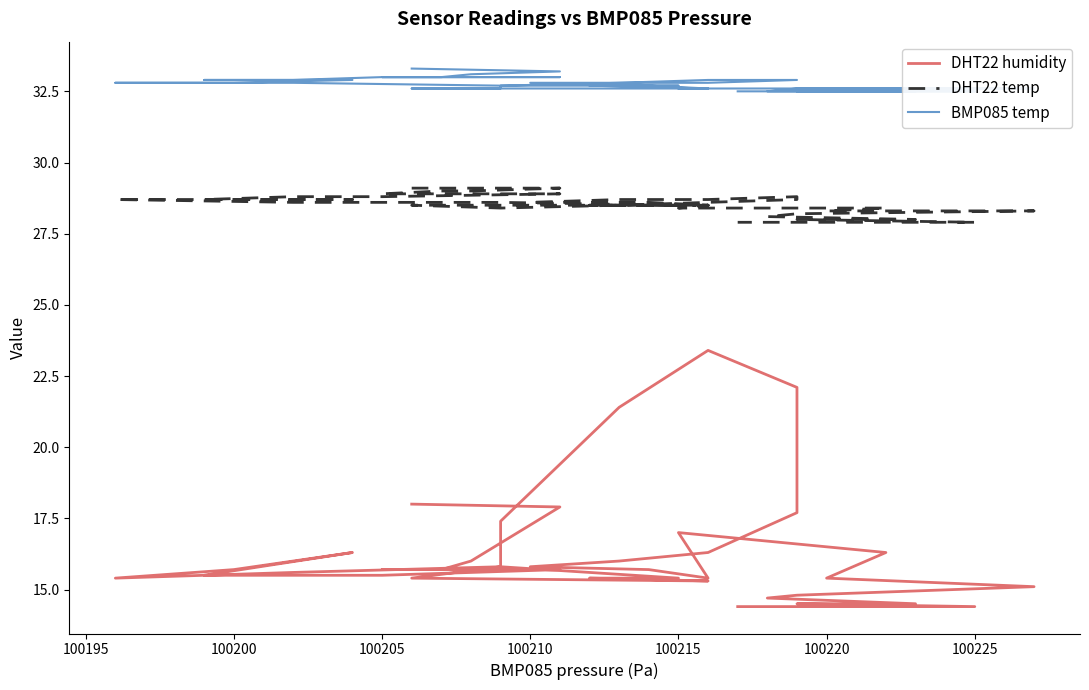

What are all the series names shown in the legend?

DHT22 humidity, DHT22 temp, BMP085 temp